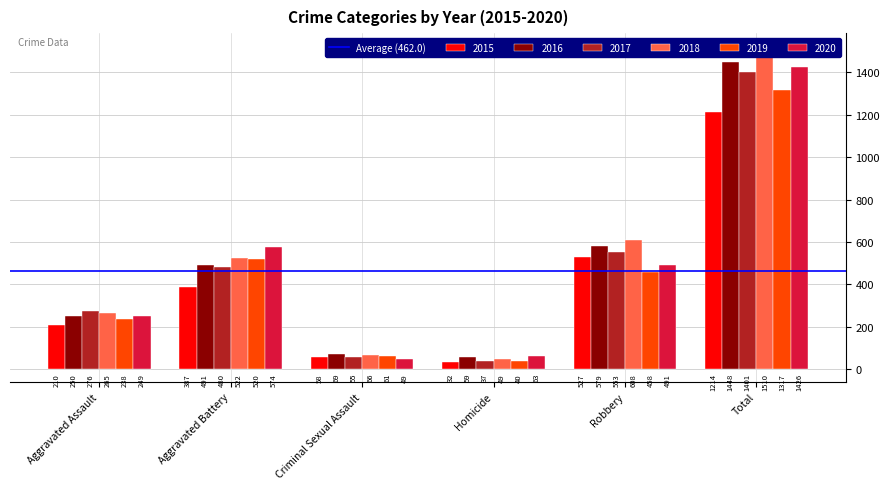

Which series changed the most between Aggravated Assault and Aggravated Battery?

2020